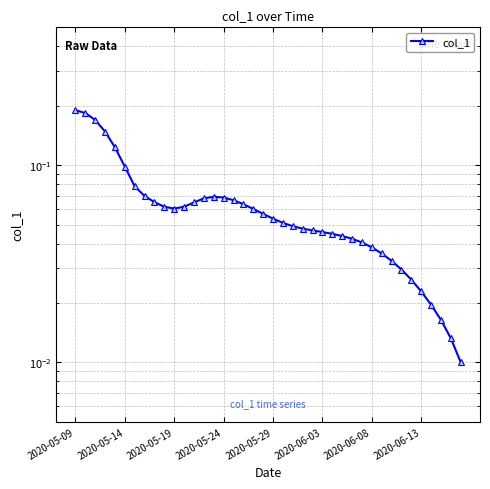

True or false: the data shows 0.0 at 2020-06-13.

True